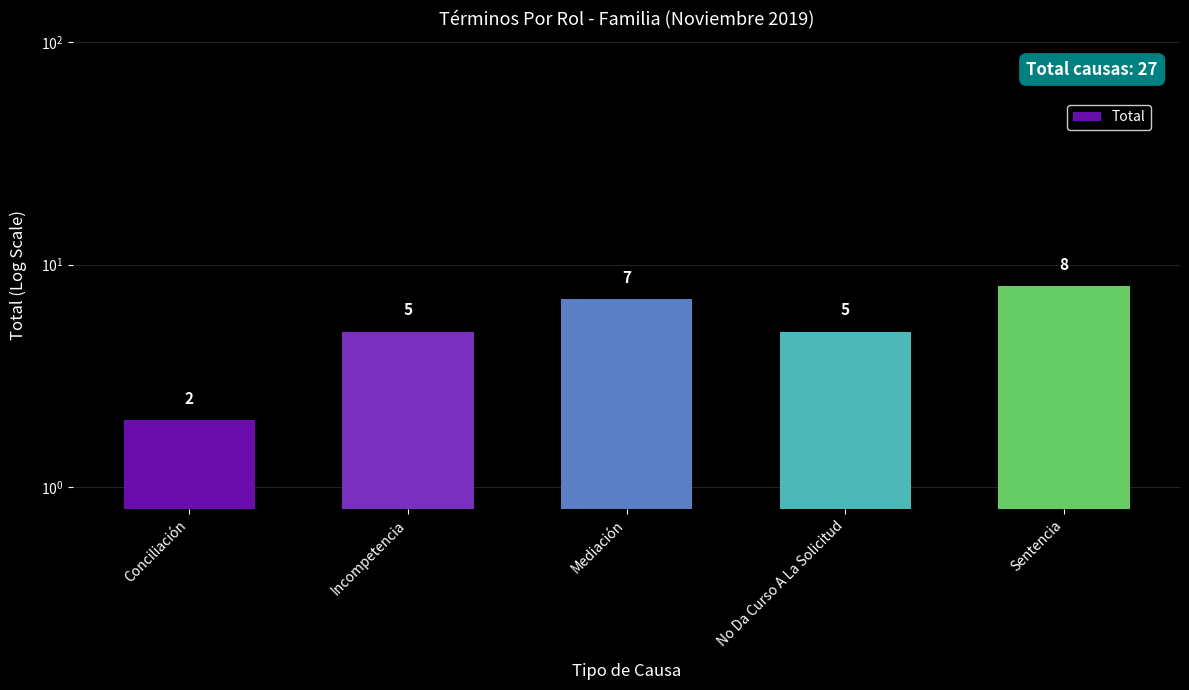

What is the smallest value displayed?

2